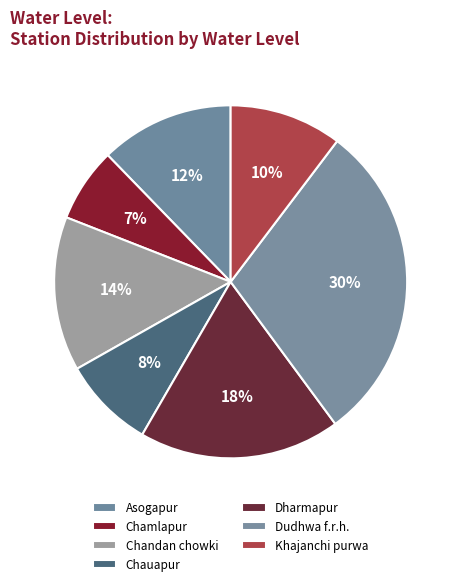

How many slices are in this pie chart?

7